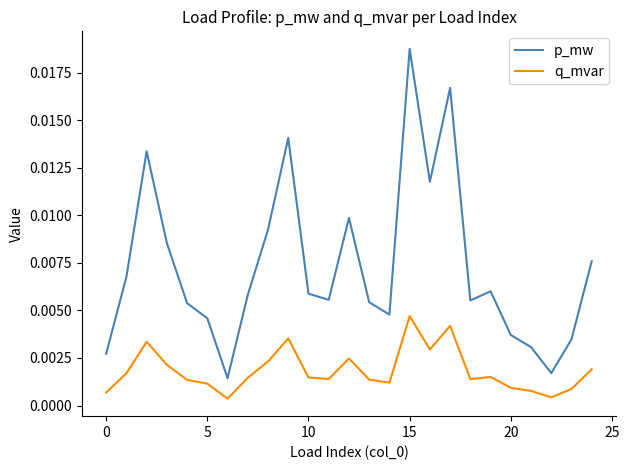

List the series in order of their overall mean, highest first.

p_mw, q_mvar